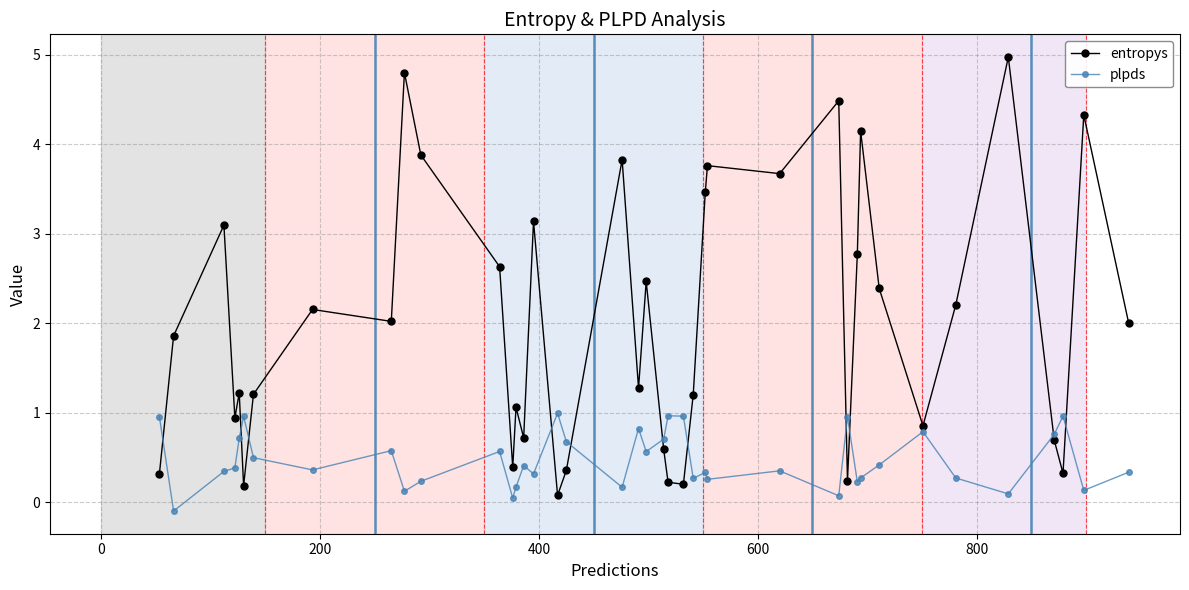

What is the value of the entropys point at the 22nd from the left?

0.6